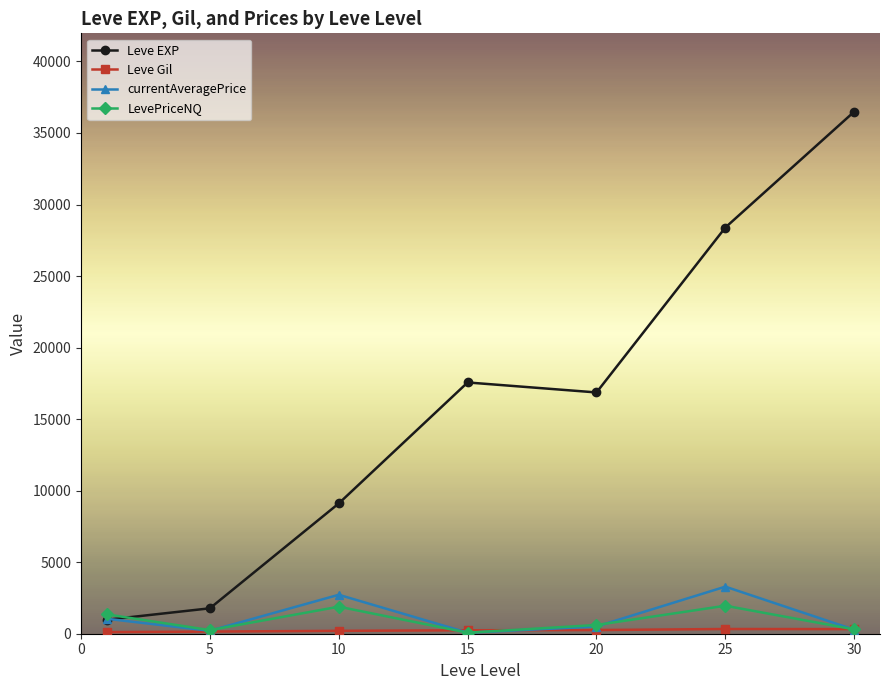

What is the value of the LevePriceNQ point at the 3rd from the left?

1889.3